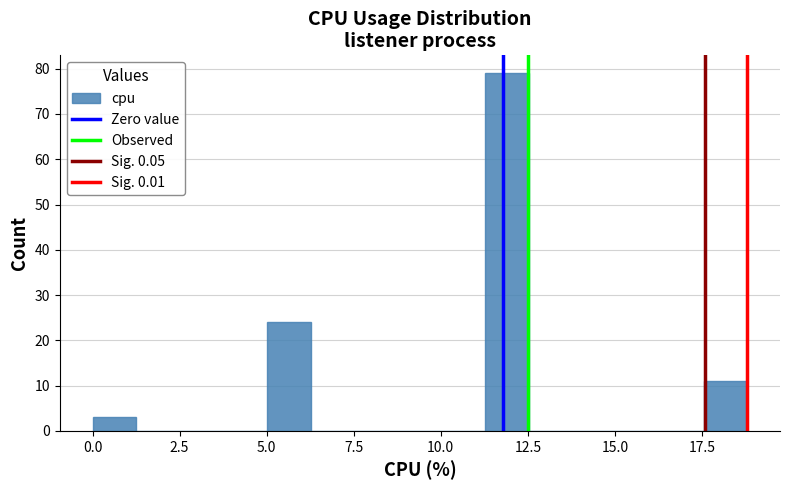

Around what value on the x-axis is the tallest bar? Give the approximate position of its centre, as read against the axis.

12.0